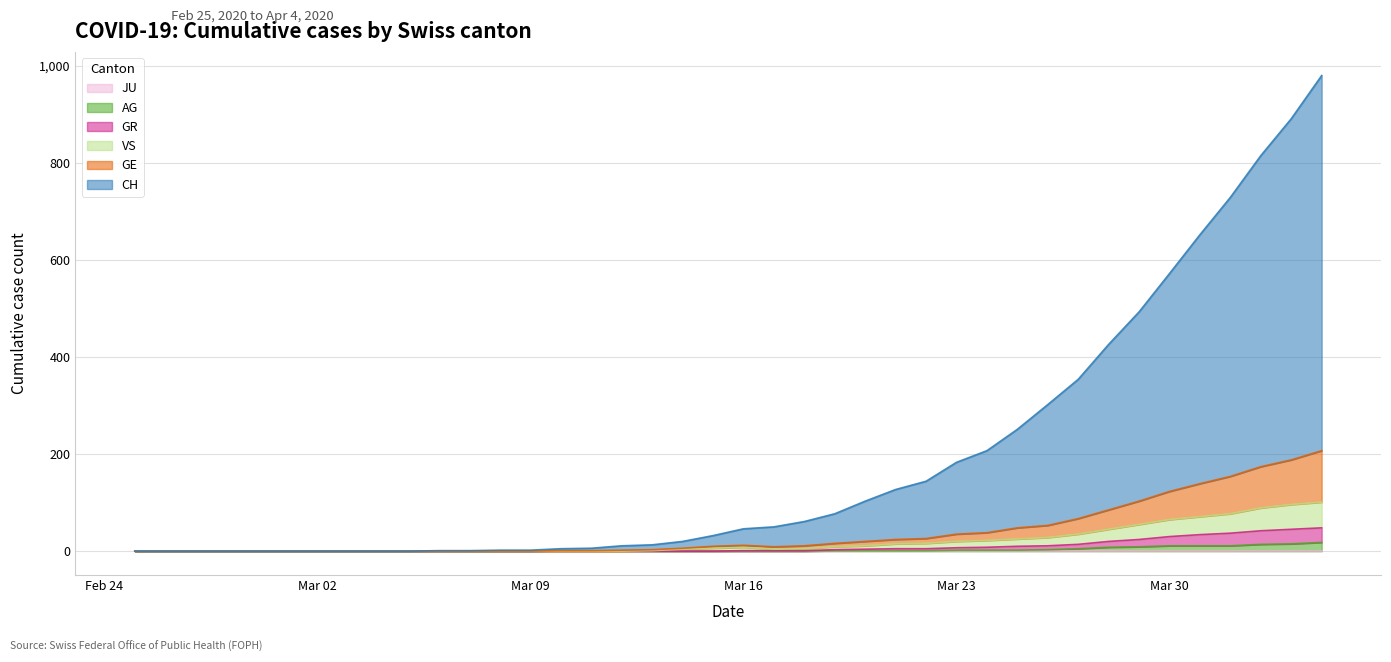

Does the chart display data point markers on the line(s)?

No